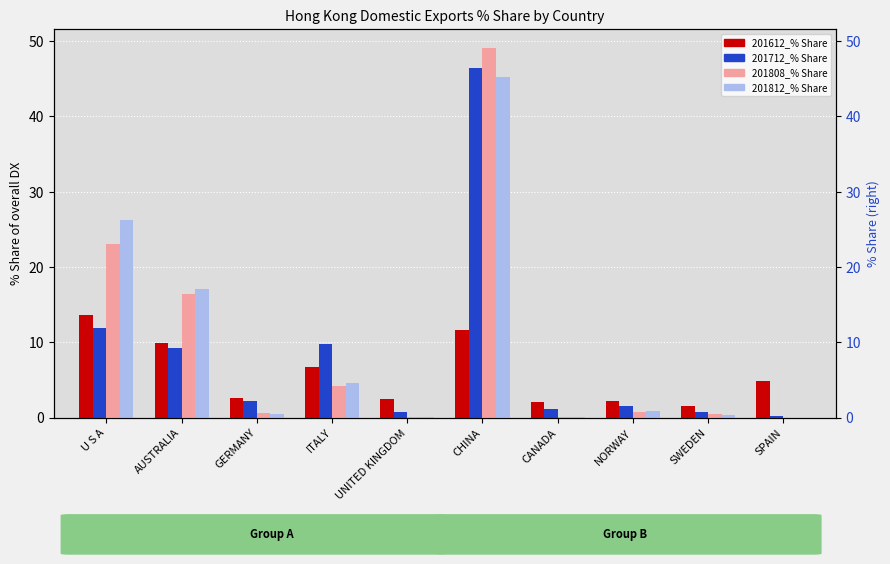

What are all the series names shown in the legend?

201612_% Share, 201712_% Share, 201808_% Share, 201812_% Share